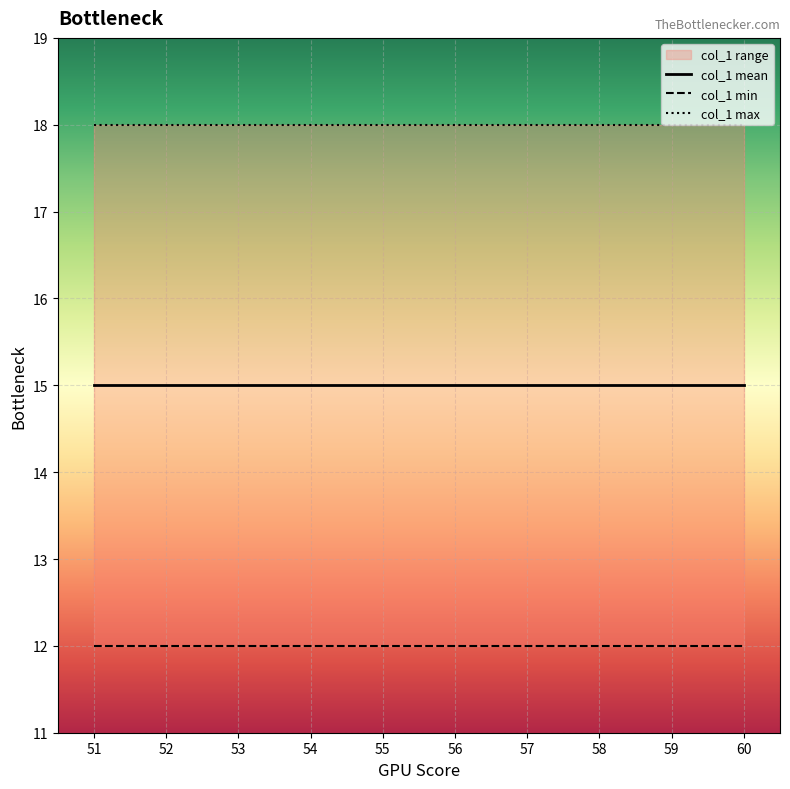

Which series has the largest total across all categories?

col_1 max